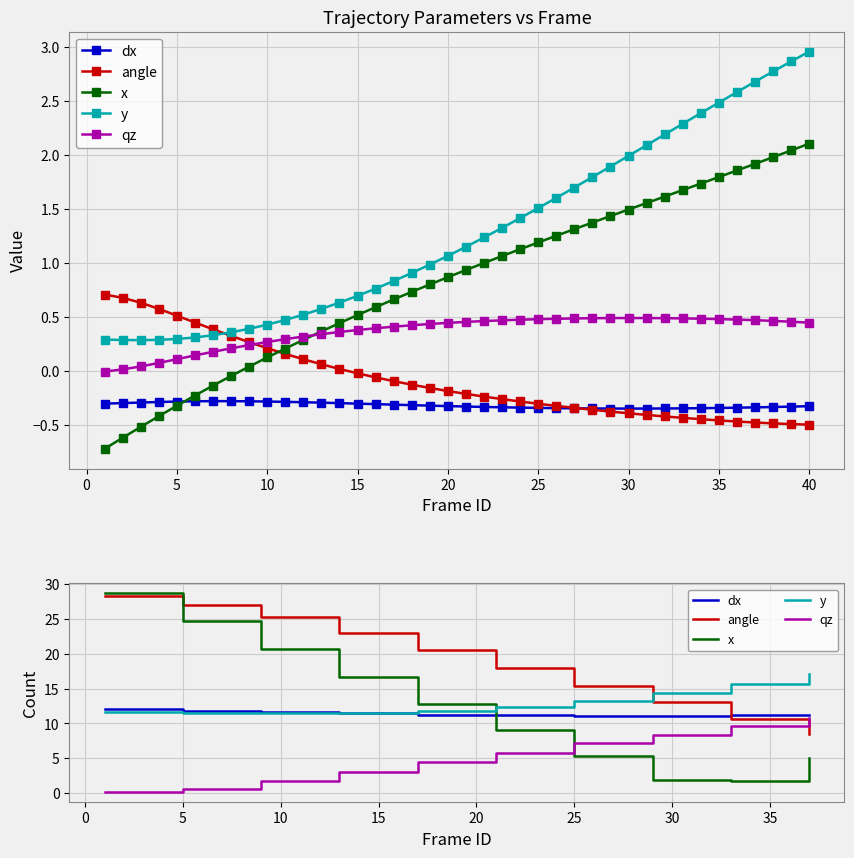

Does the chart have visible grid lines?

Yes